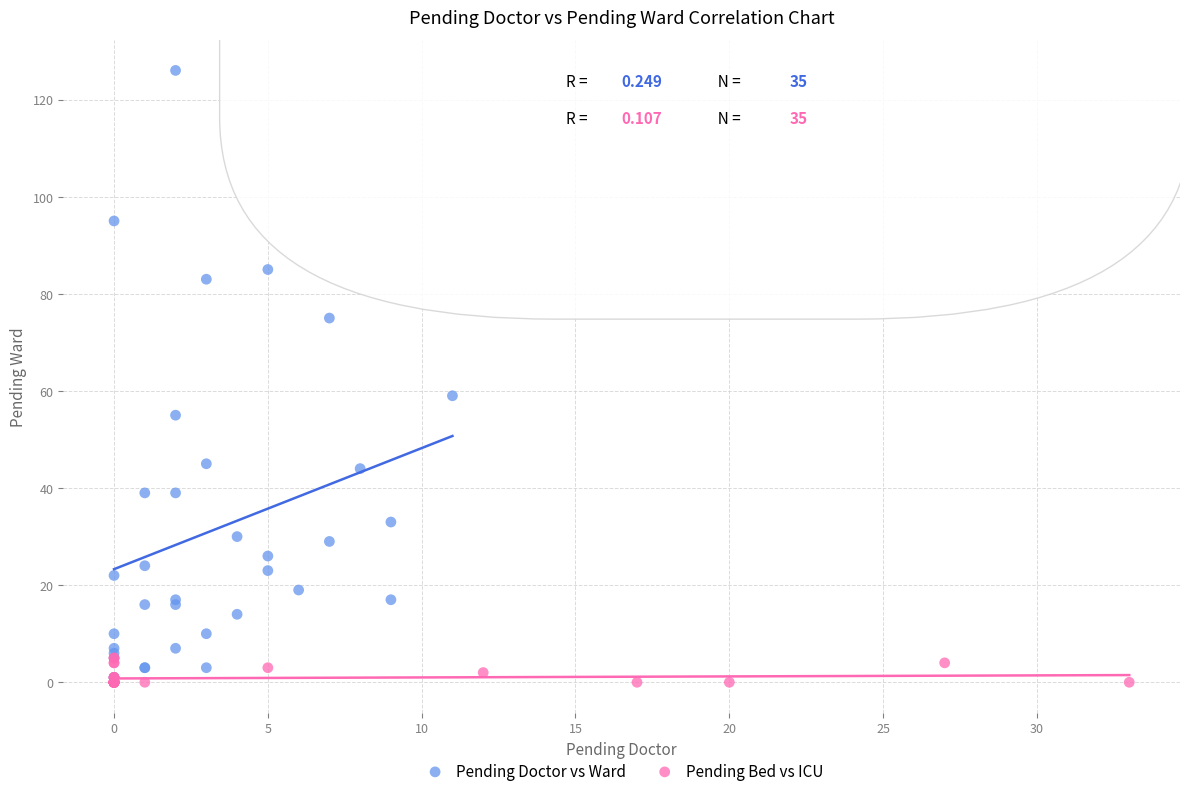

What are all the series names shown in the legend?

Pending Doctor vs Ward, Pending Bed vs ICU